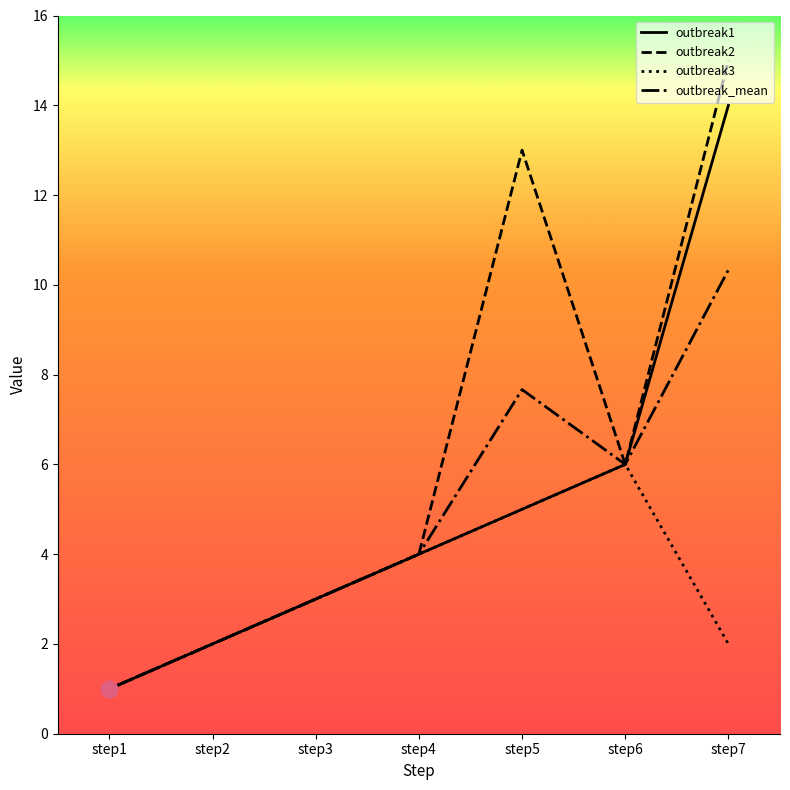

How many values in the outbreak1 series are below 4?

3